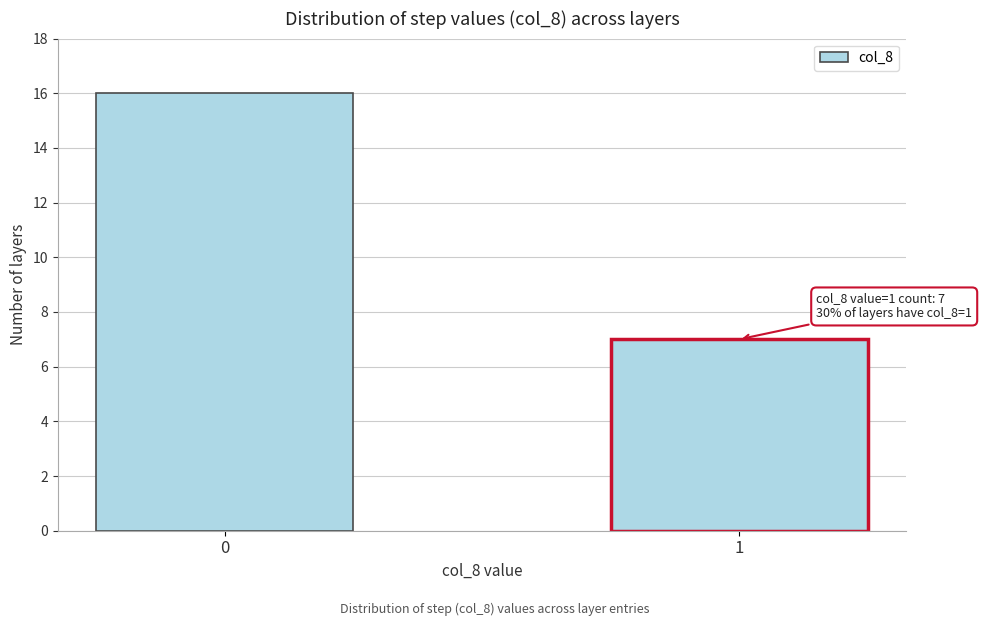

Reading left to right, what are all the values shown in this chart?

16	7